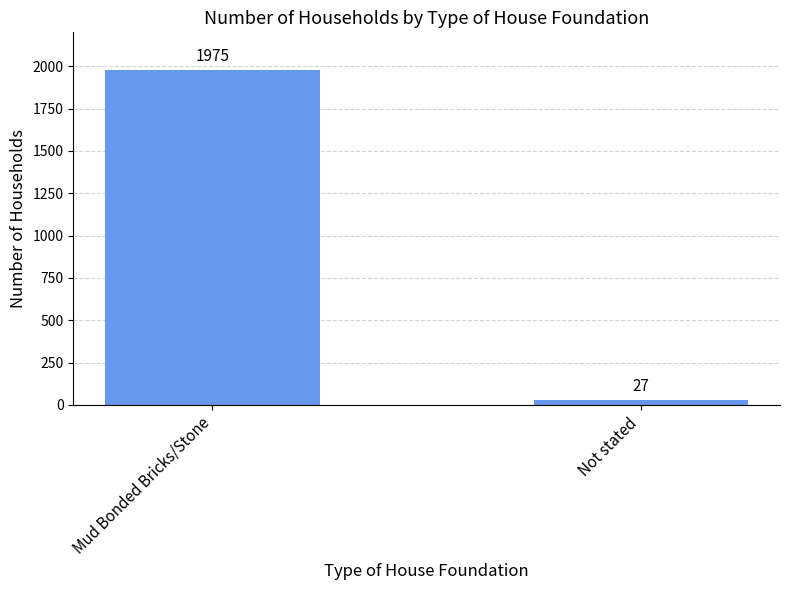

Rank the categories by value from highest to lowest.

Mud Bonded Bricks/Stone, Not stated